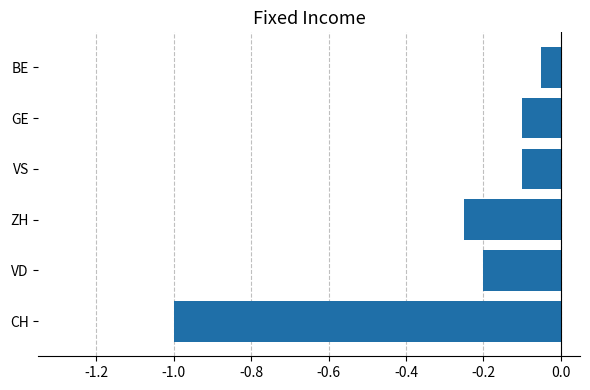

Is it true that the value at GE is -0.1?

True